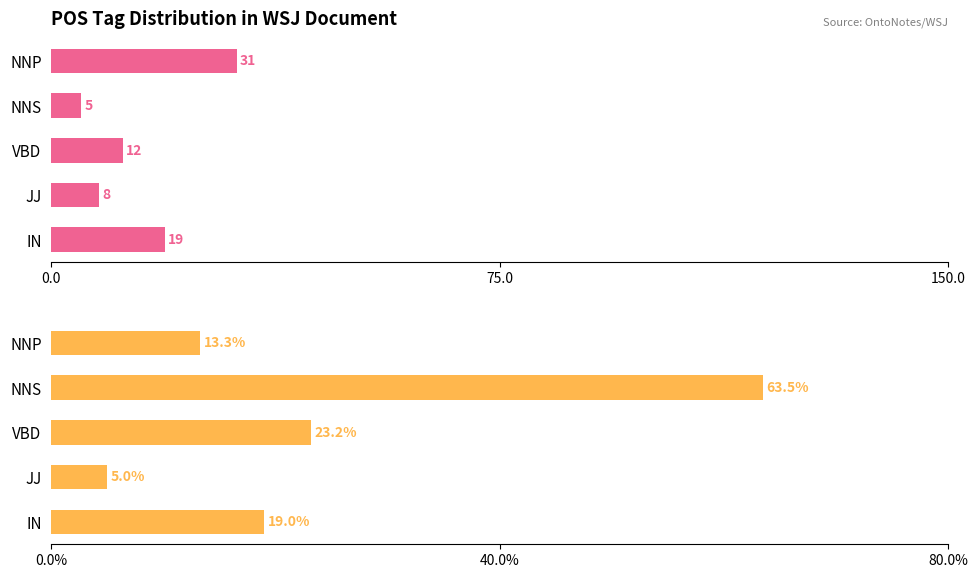

At how many categories does at least one series exceed 5?

5